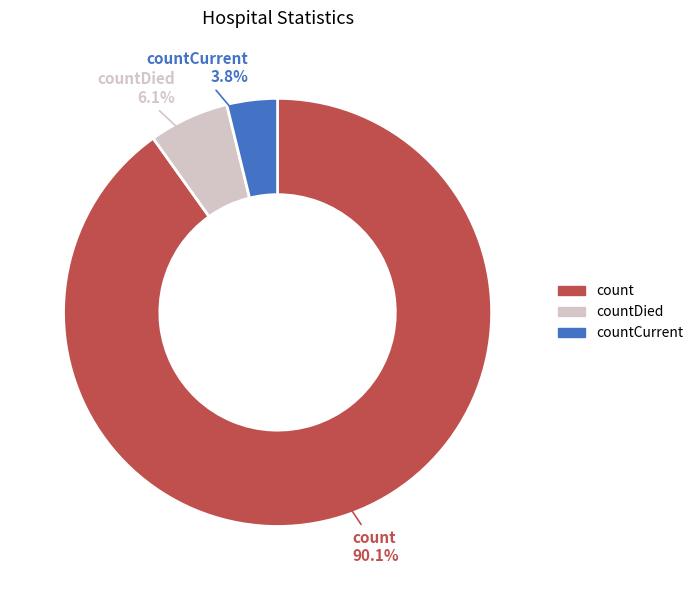

Is there a majority slice in this chart?

Yes